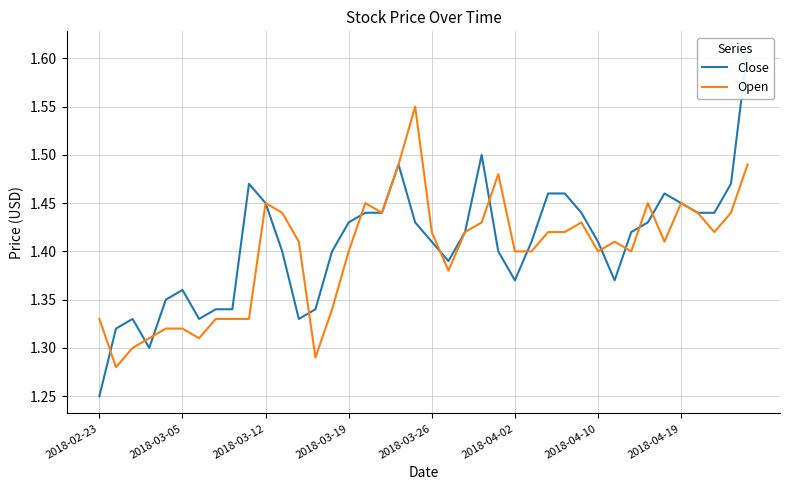

What is the highest value of the Open series?

1.6